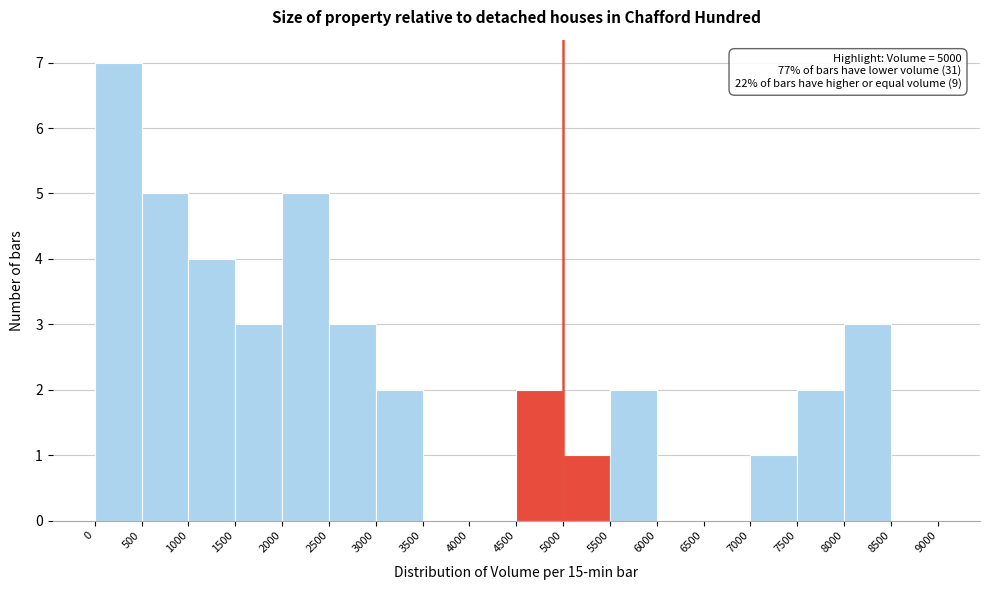

Which range on the x-axis has the tallest bar?

0 to 500